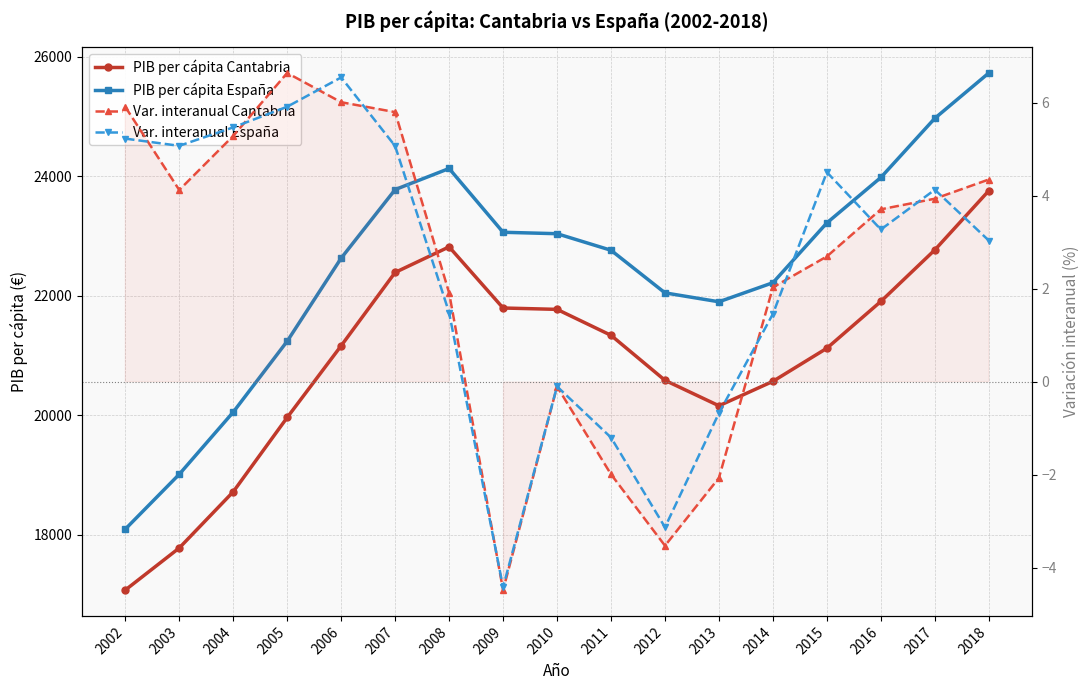

How many values in the Var. interanual Cantabria series are below 3?

8